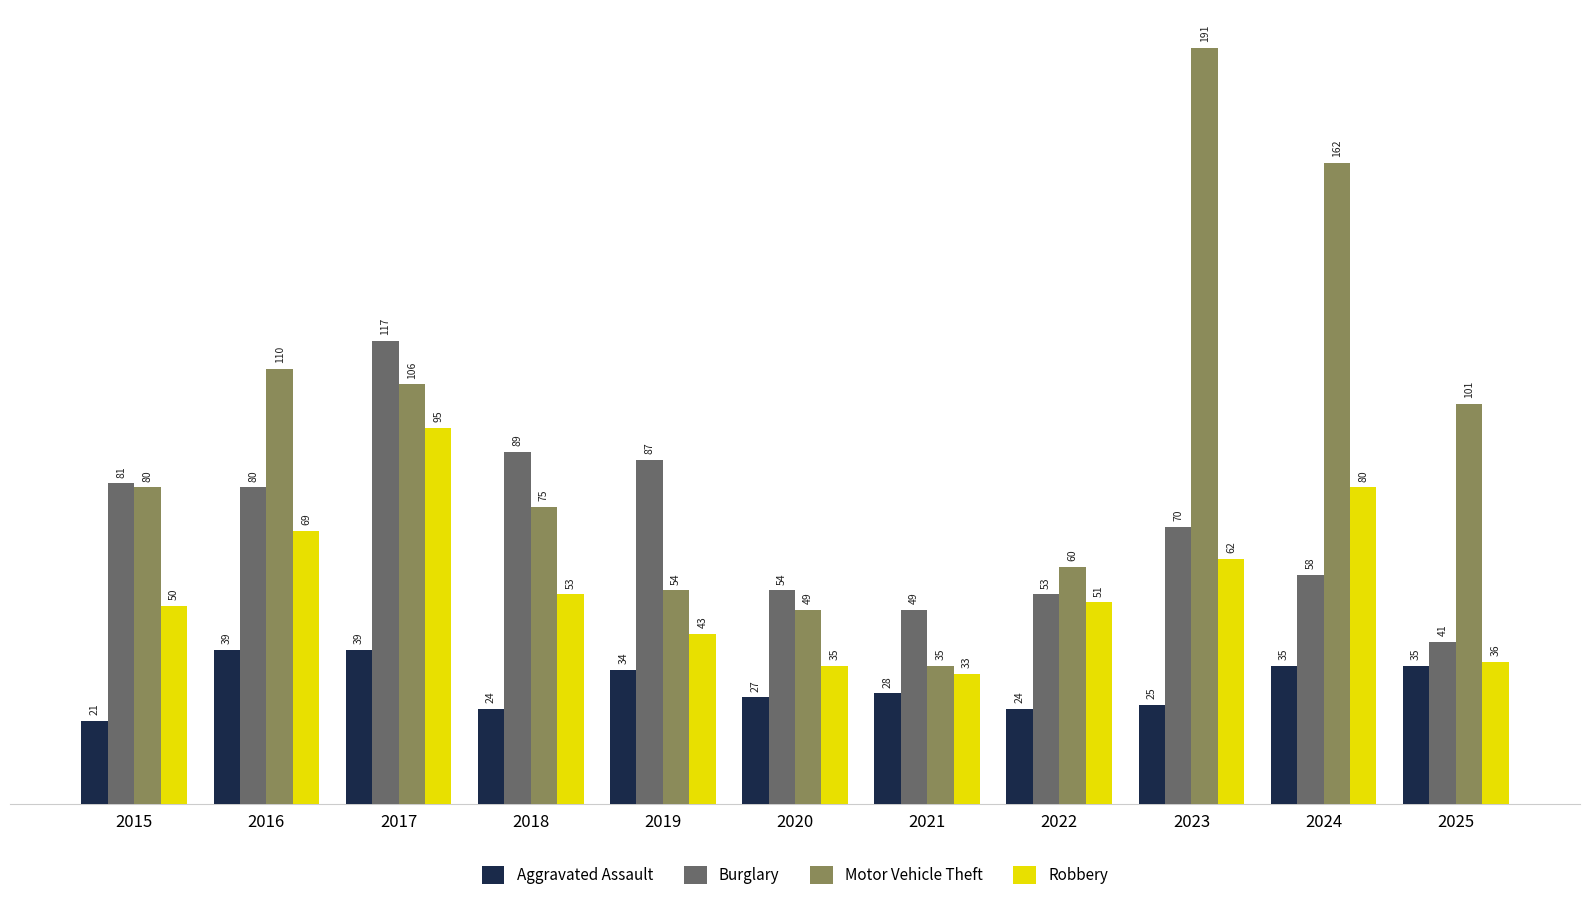

List the series in order of their peak value, highest first.

Motor Vehicle Theft, Burglary, Robbery, Aggravated Assault